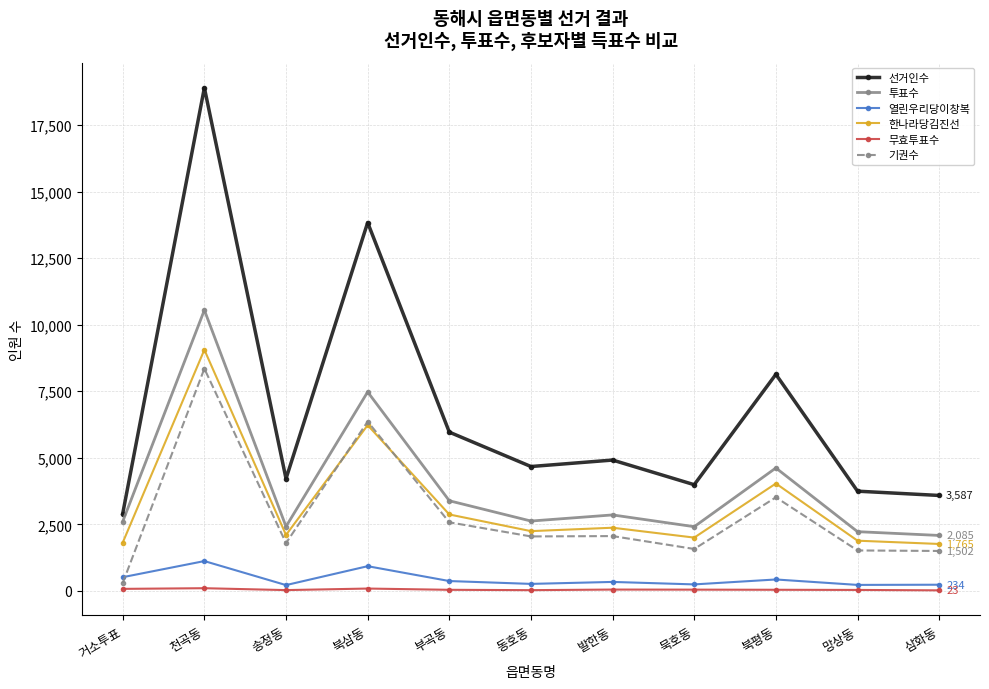

True or false: 선거인수 has a value of 2908 at 거소투표.

True